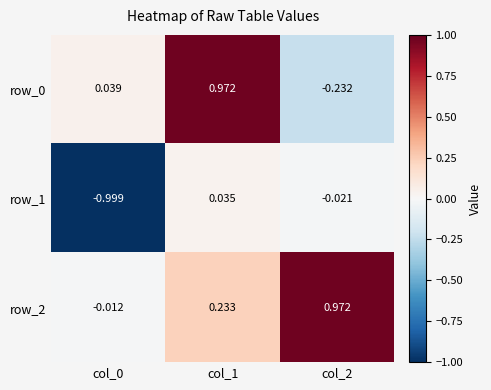

Is the value of row_2 at col_1 greater than the value of row_0 at col_0?

Yes